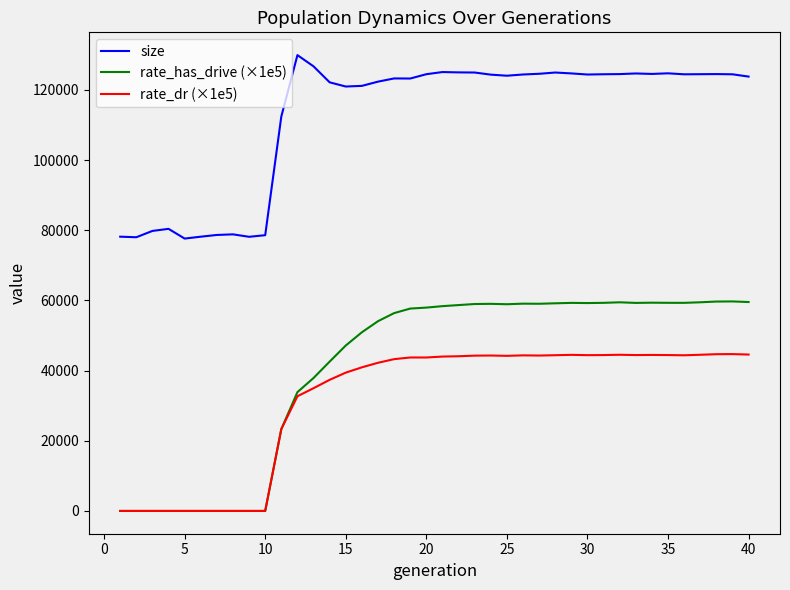

Which series has the largest total across all categories?

size